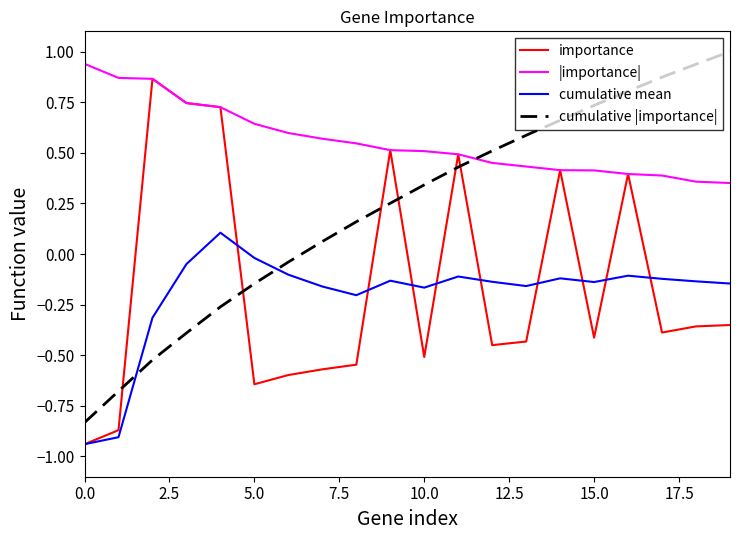

What is the highest value of the cumulative |importance| series?

1.0